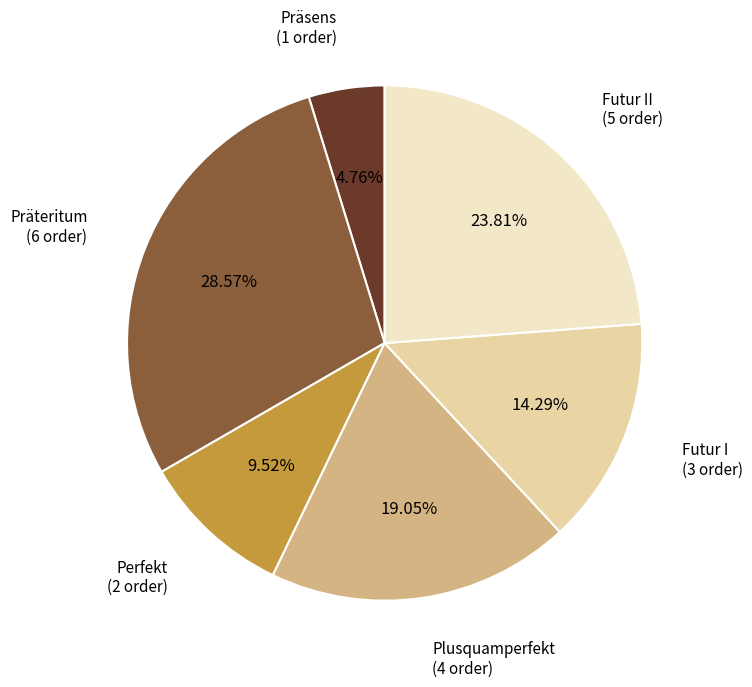

What percentage do Präteritum and Perfekt together represent?

38.1%